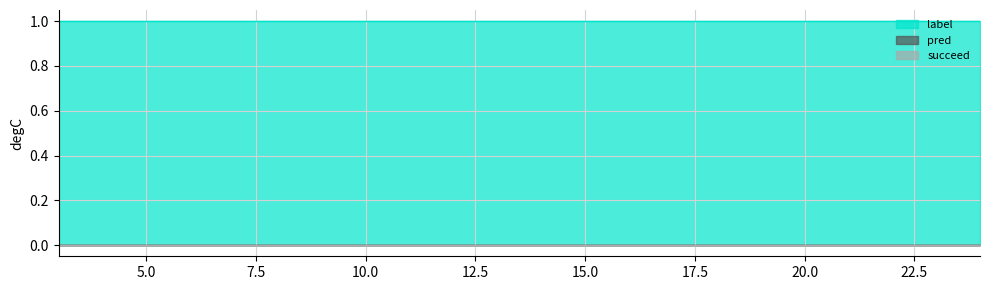

True or false: succeed has a value of 0 at 15.

True